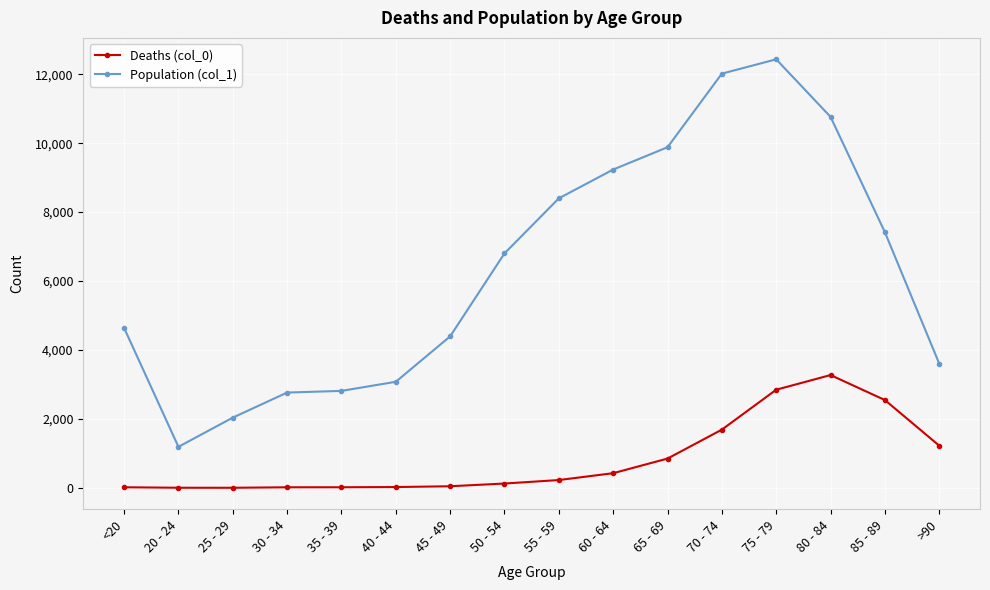

True or false: Population (col_1) and Deaths (col_0) intersect in this chart.

False